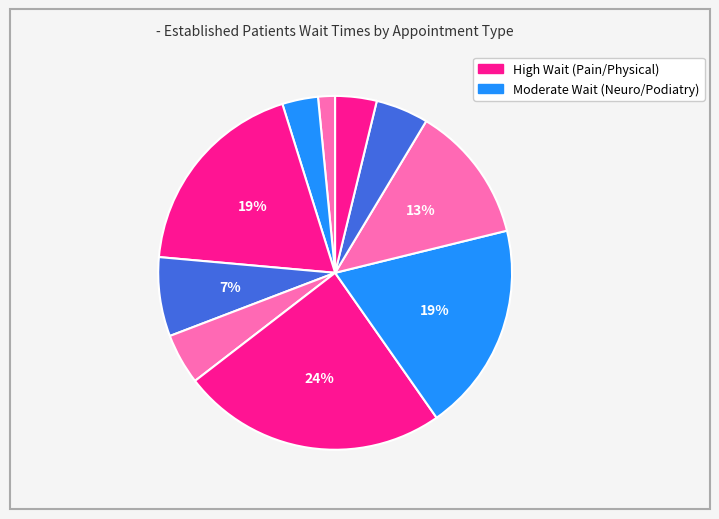

Is there any slice that represents more than half of the pie?

No